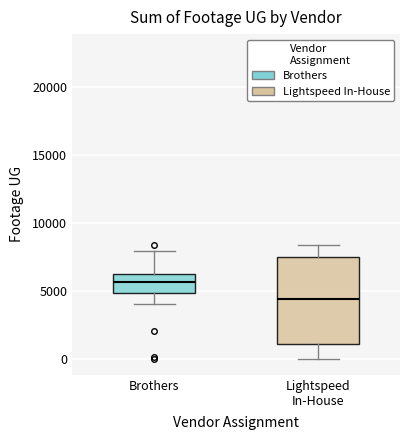

Reading left to right, read every box against the y-axis: the position of its median line, the range the box covers, and the ends of its whiskers. The values are not printed on the chart, so give them approximately, as read against the axis.

Brothers: median 5500, box 5000 to 6500, whiskers 4000 to 8000
Lightspeed In-House: median 4500, box 1000 to 7500, whiskers 0 to 8500